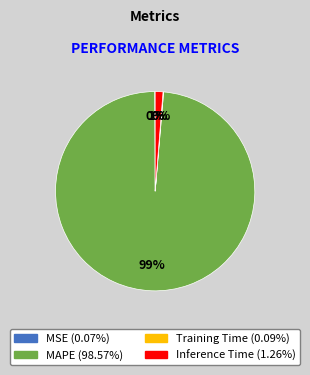

What is the majority slice?

MAPE